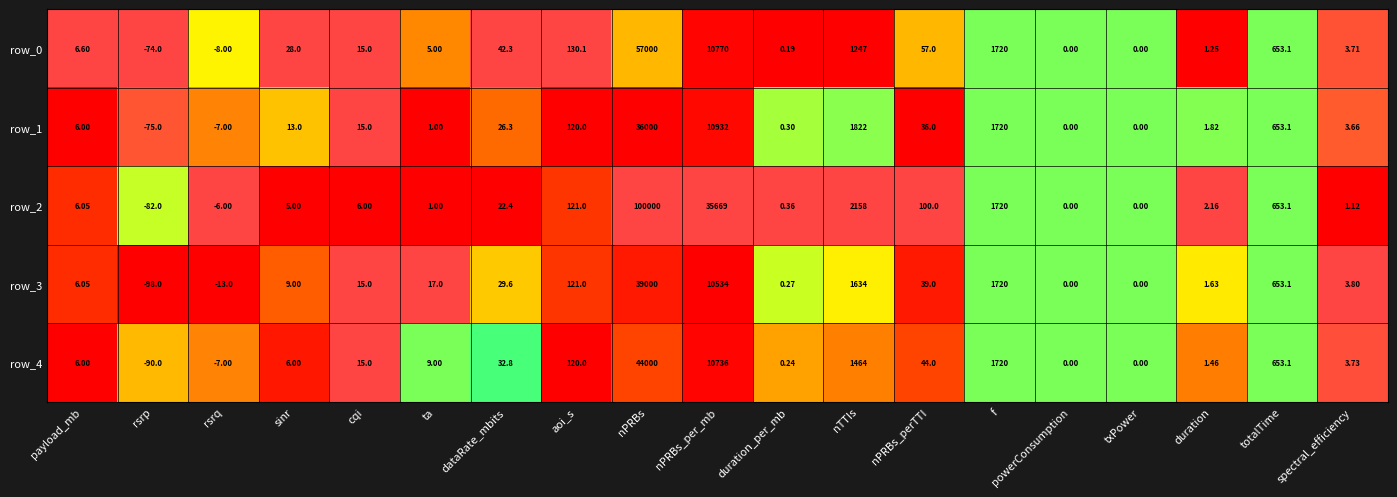

What is the difference between the row_0 values at cqi and duration_per_mb?

14.8